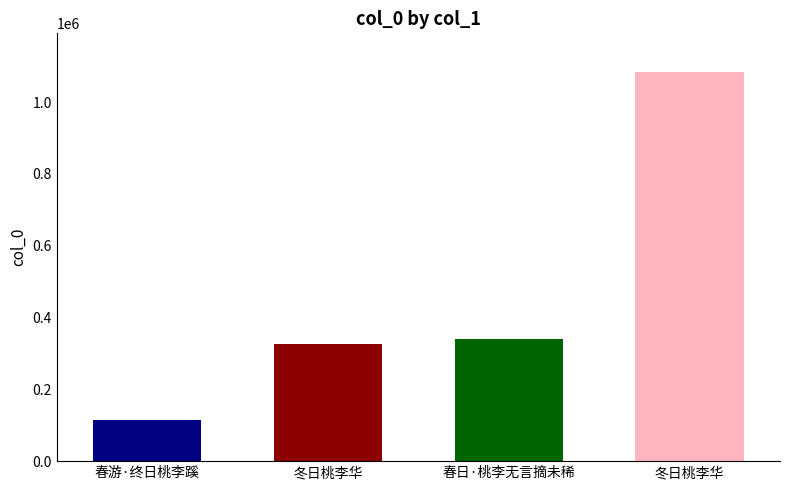

What is the sum of all values?

1865648